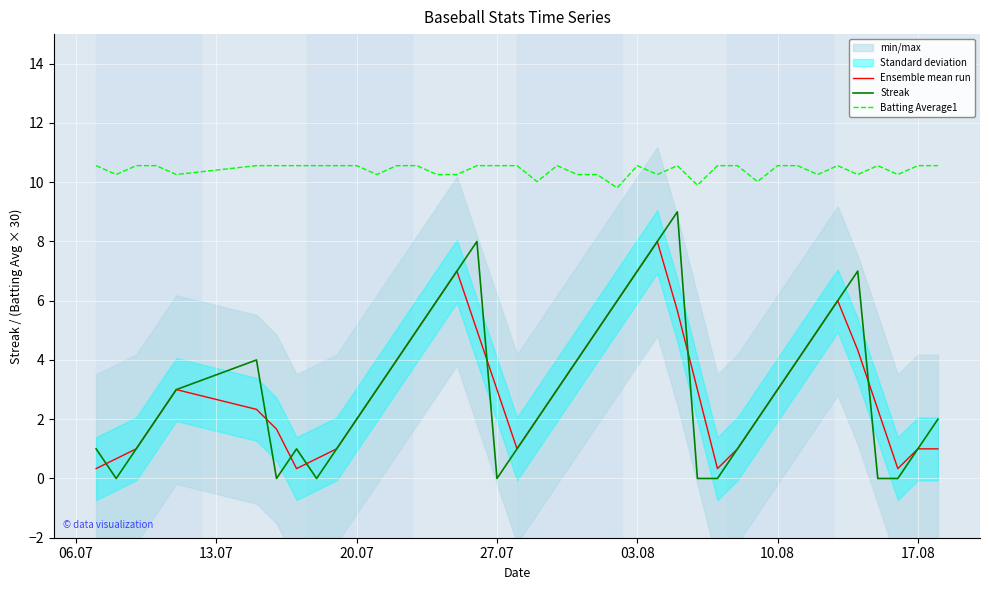

True or false: Streak and Batting Average1 intersect in this chart.

False